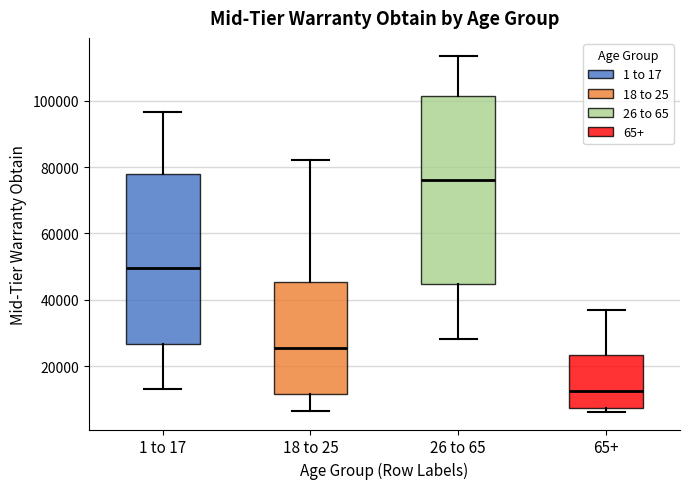

Where does the median line of the box for 1 to 17 sit on the y-axis? The values are not printed on the chart, so give them approximately, as read against the axis.

50000